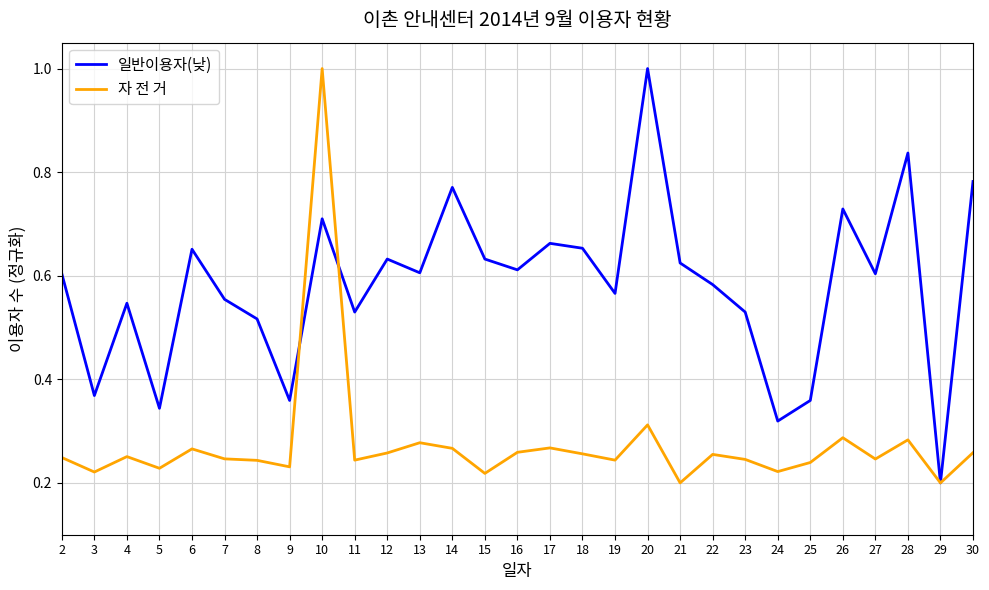

At which label is 일반이용자(낮) closest to 0?

29